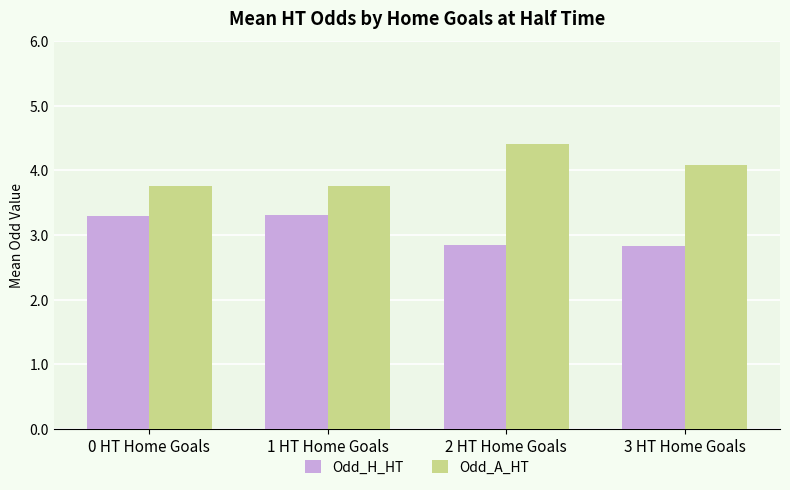

True or false: Odd_A_HT has a value of 3.8 at 0 HT Home Goals.

True